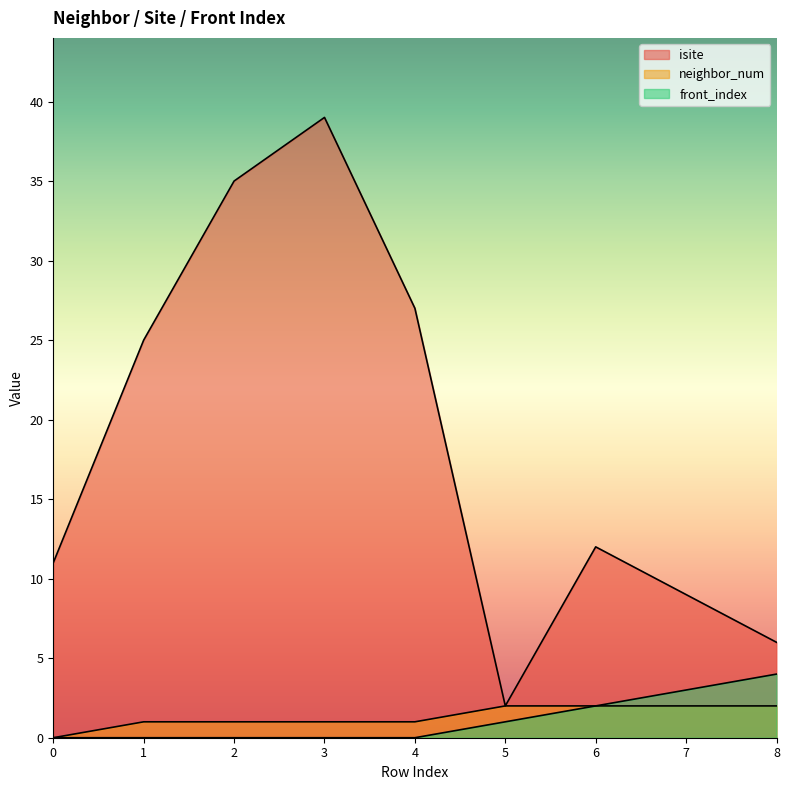

How many values in the isite series are below 12?

4